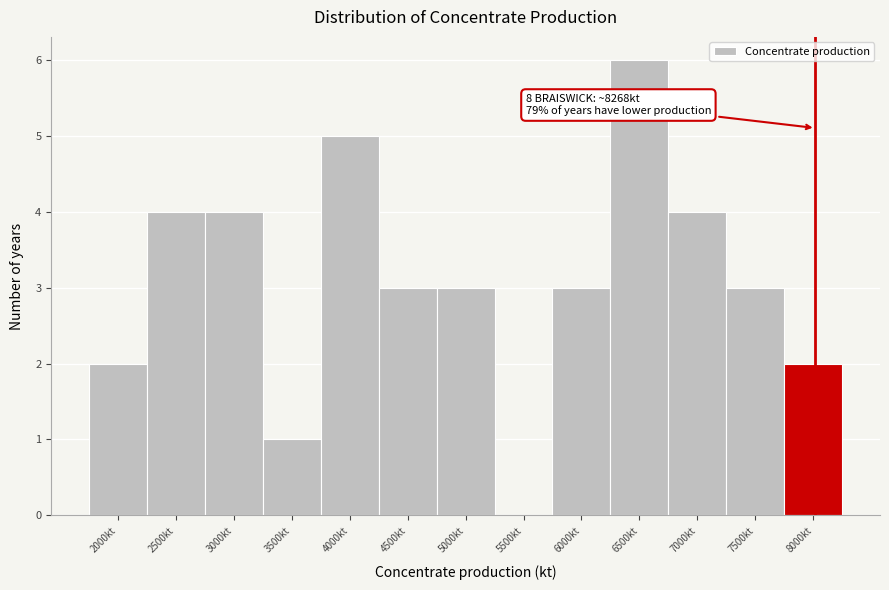

Reading right to left, what are all the values shown in this chart?

8000kt=2	7500kt=3	7000kt=4	6500kt=6	6000kt=3	5500kt=0	5000kt=3	4500kt=3	4000kt=5	3500kt=1	3000kt=4	2500kt=4	2000kt=2